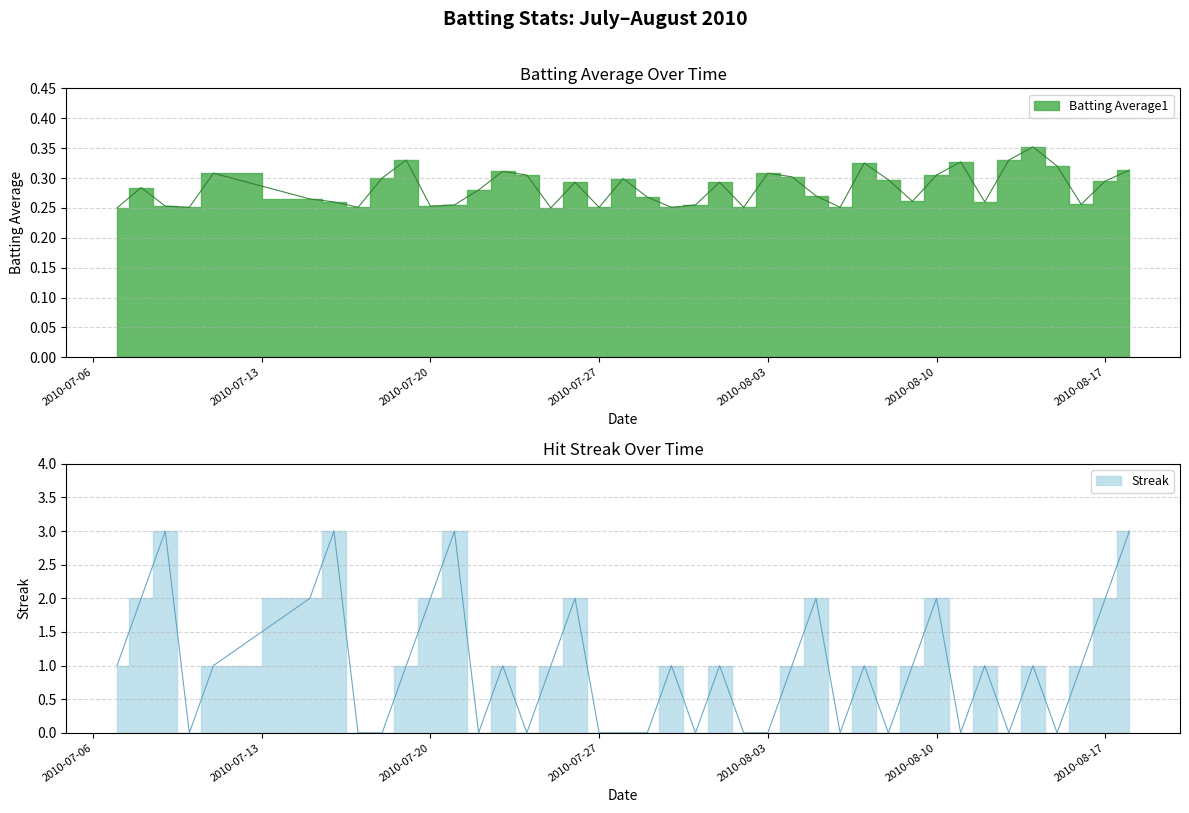

What is the sum of the Batting Average1 values at 2010-08-16 and 2010-07-09?

0.5